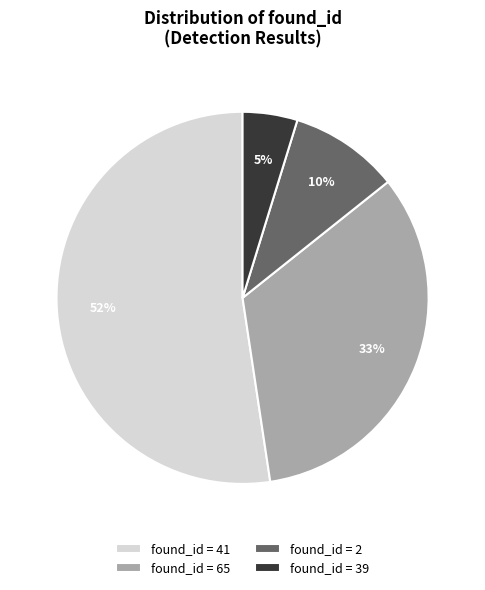

Count the number of slices in the pie.

4